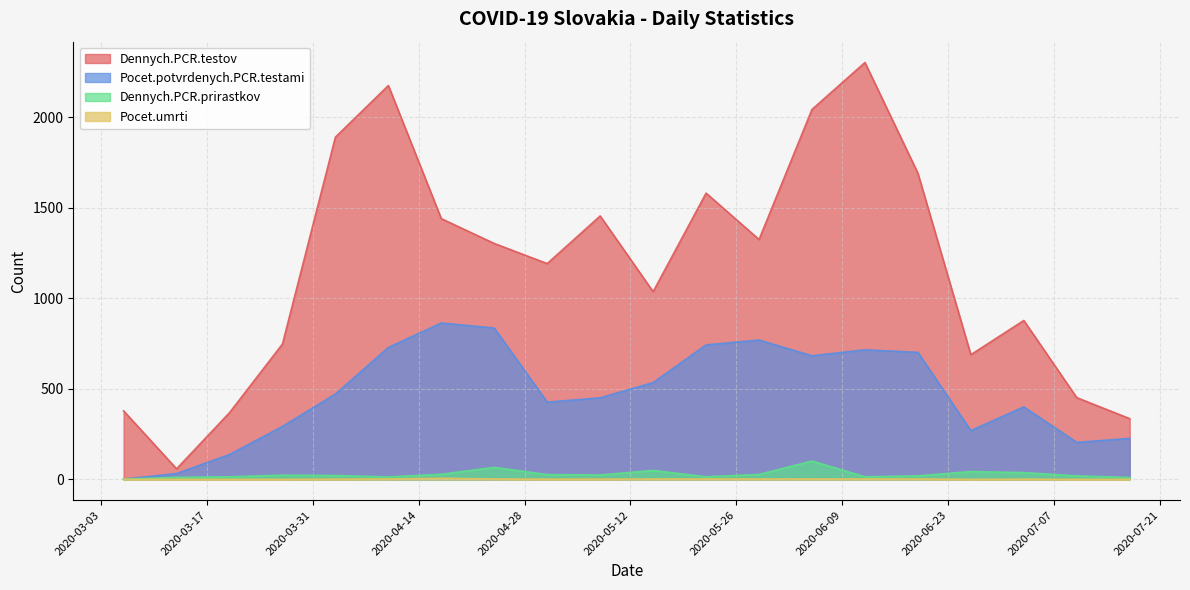

Is it true that Pocet.umrti equals 1 at 2020-07-03?

True